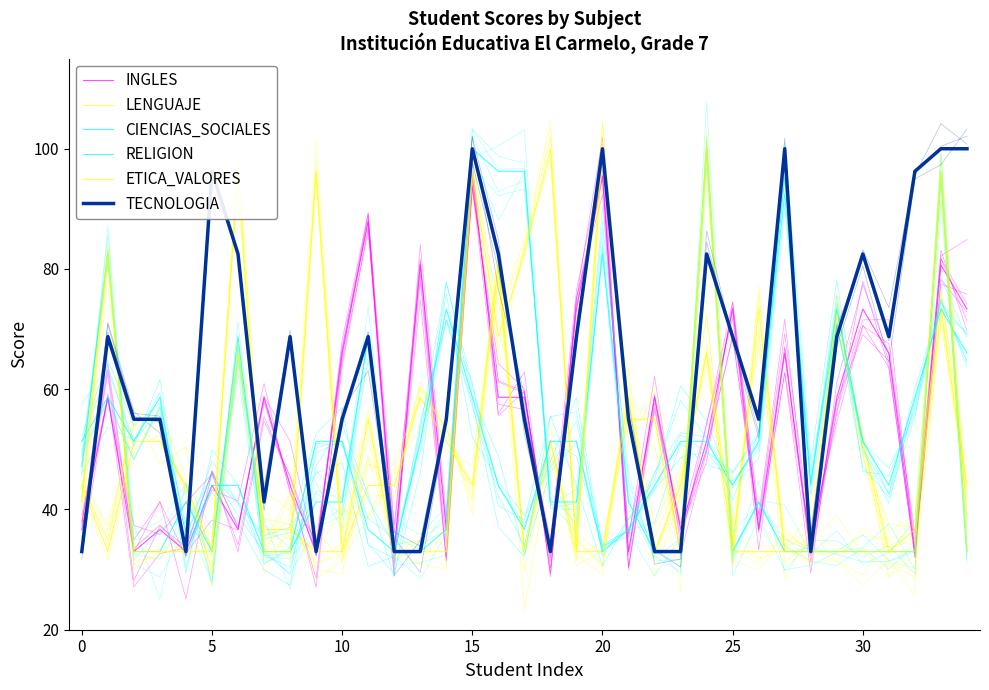

Where do ETICA_VALORES and RELIGION first cross each other?

9 and 10